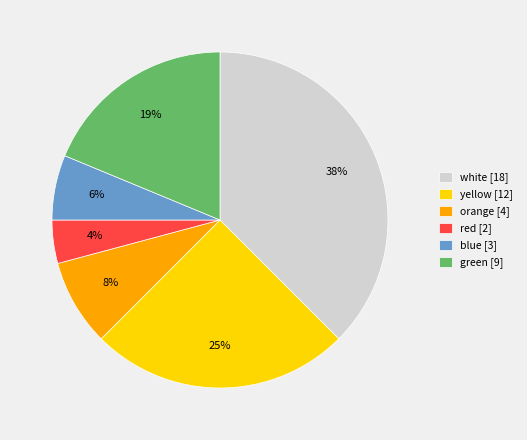

How many segments does this pie chart have?

6